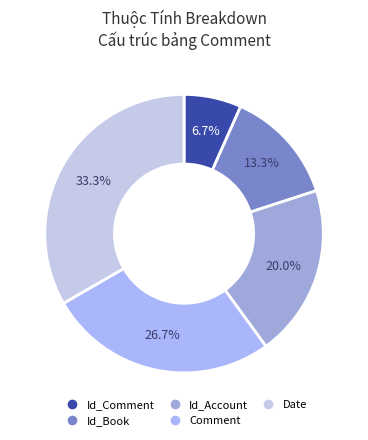

To the nearest percent, what portion does Comment represent?

27%